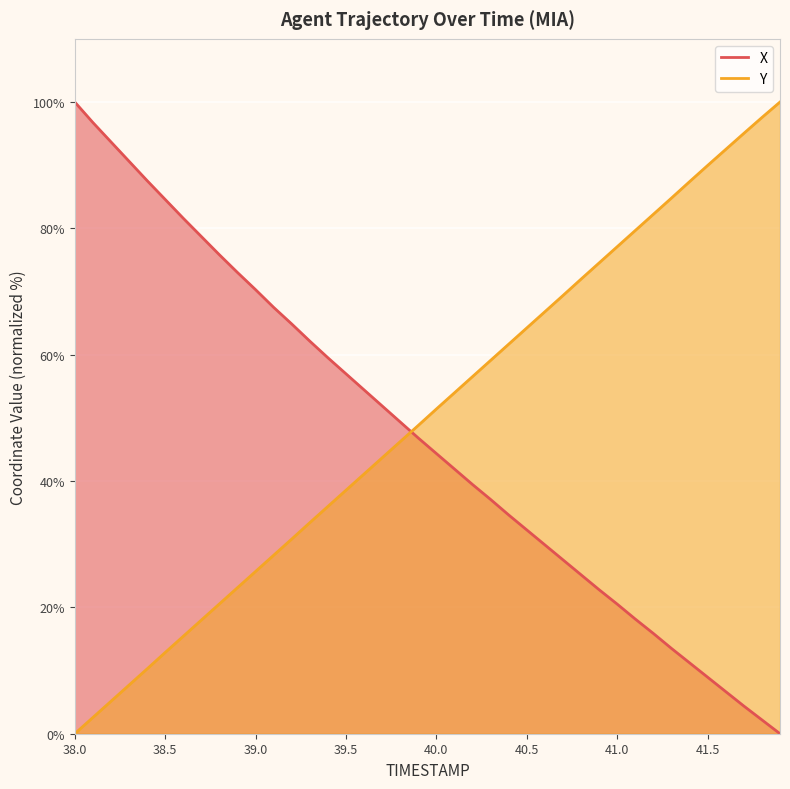

At which label is Y closest to 50?

39.9